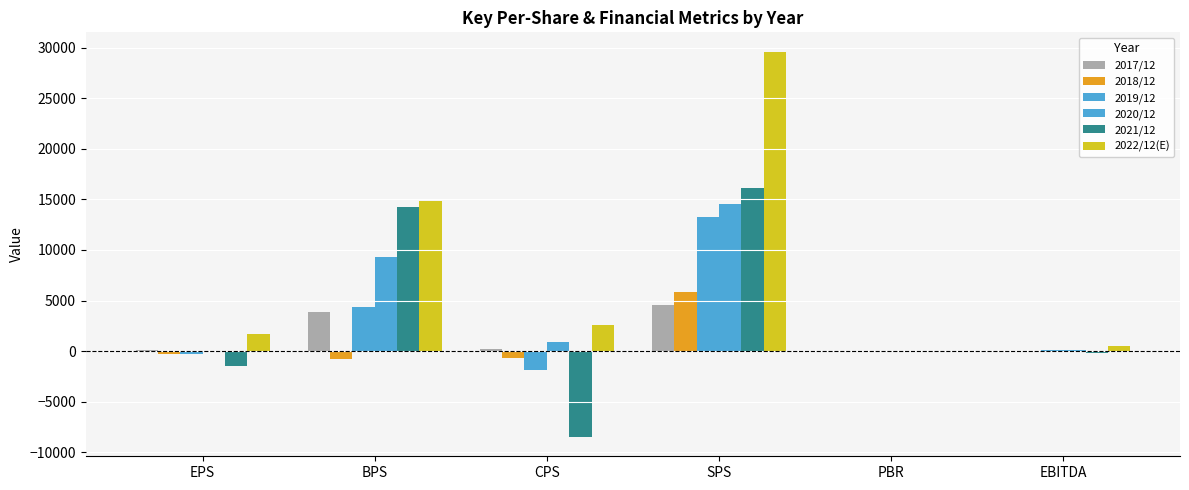

Count the number of data series in this chart.

6